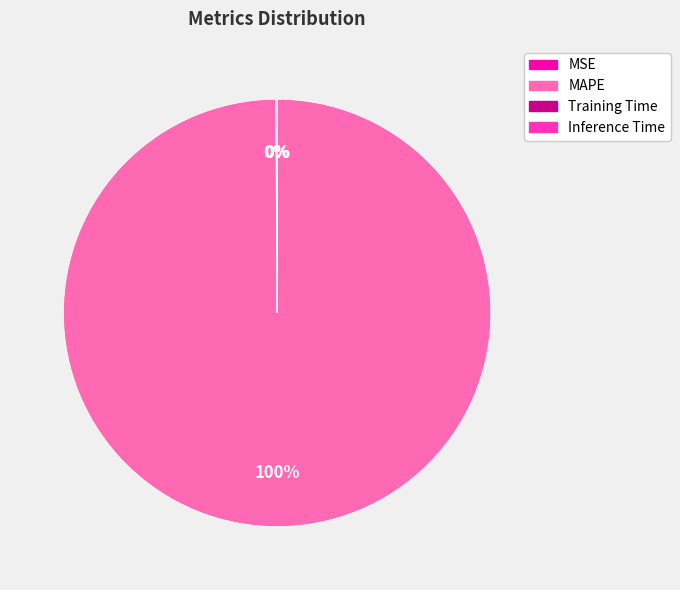

Which slice is the largest?

MAPE